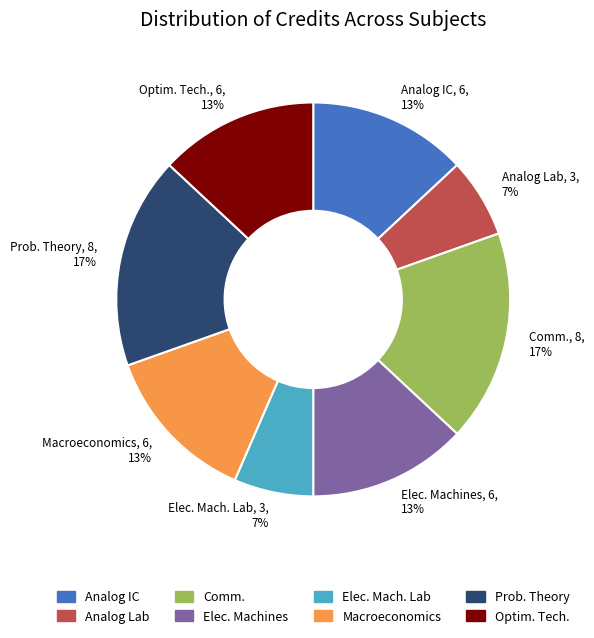

What percentage is the Prob. Theory slice, to the nearest percent?

17%